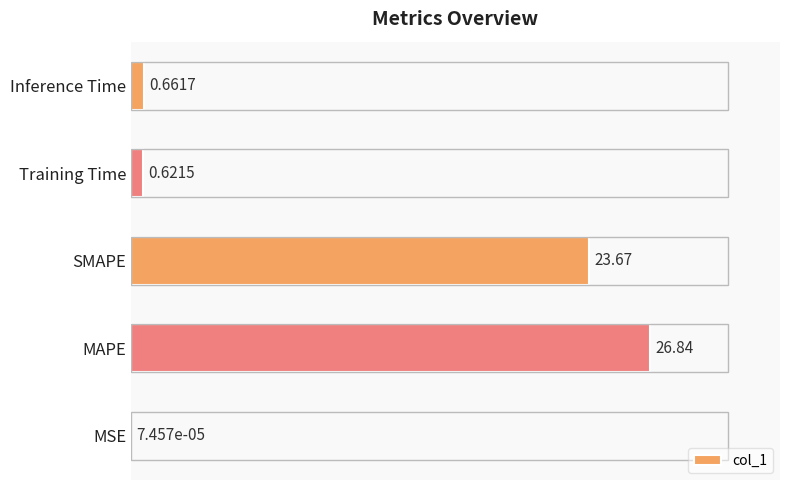

At which label is the value closest to 13?

SMAPE